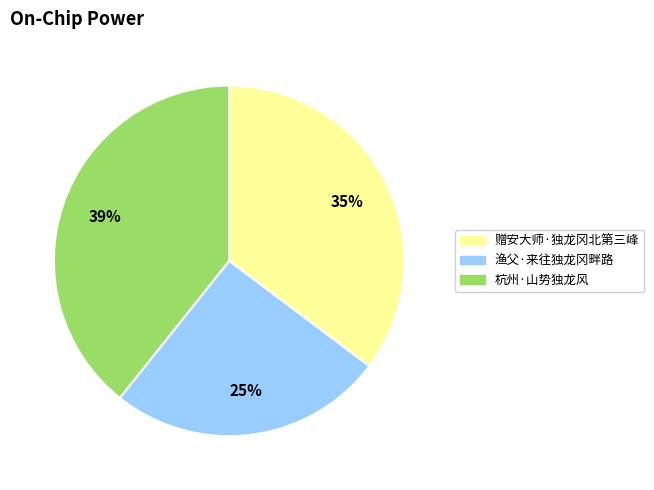

Rank the categories by value from lowest to highest.

渔父·来往独龙冈畔路, 赠安大师·独龙冈北第三峰, 杭州·山势独龙风